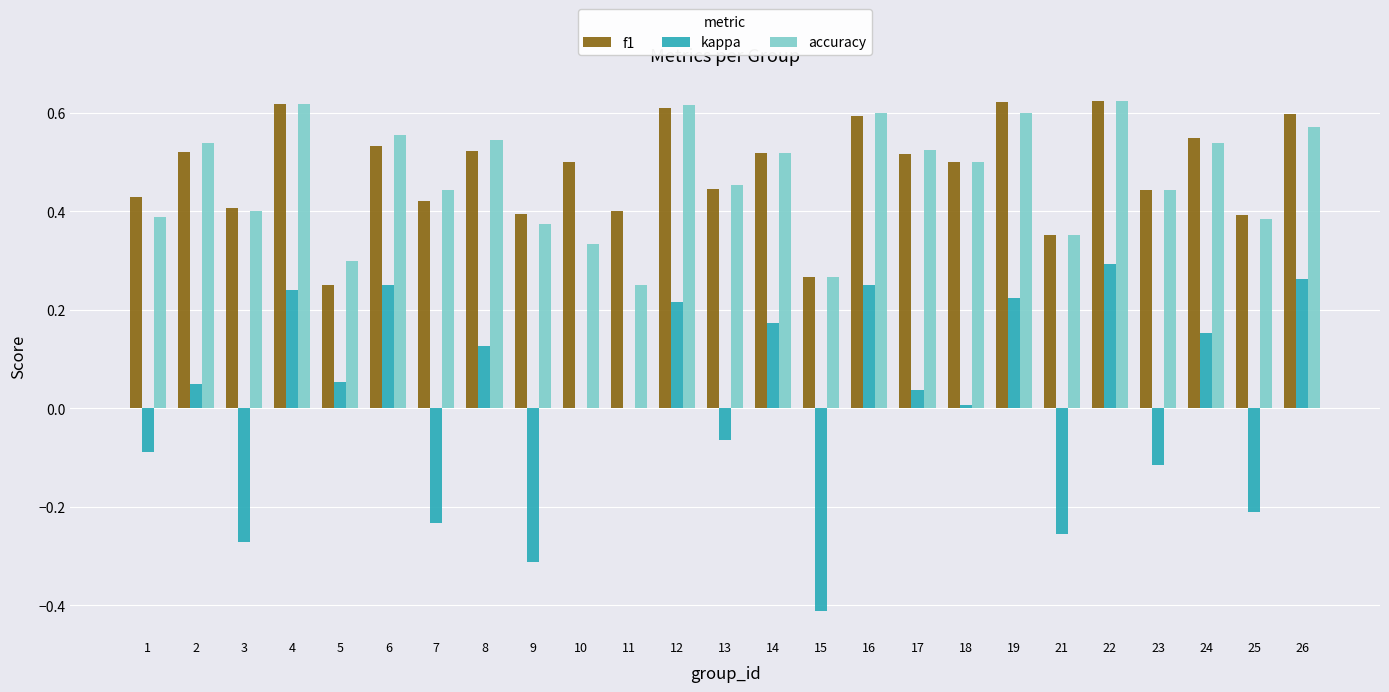

True or false: accuracy has a value of 0.4 at 12.

False